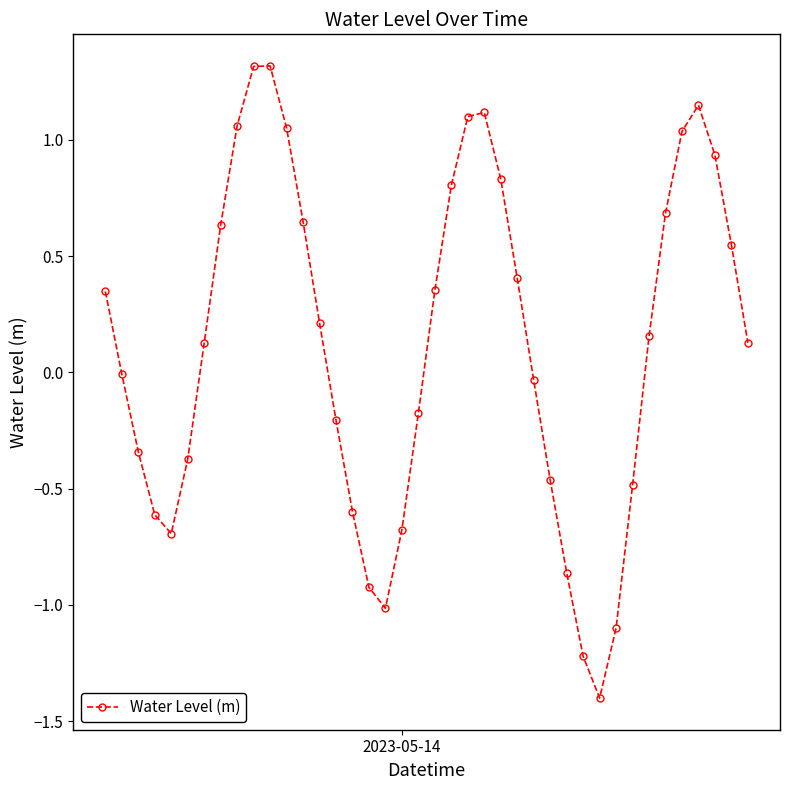

How many points are higher than both their immediate neighbors (excluding endpoints)?

3